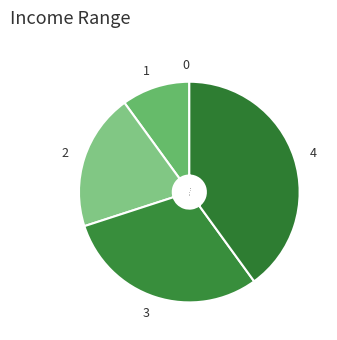

Is the sum of 1 and 3 greater than half?

No